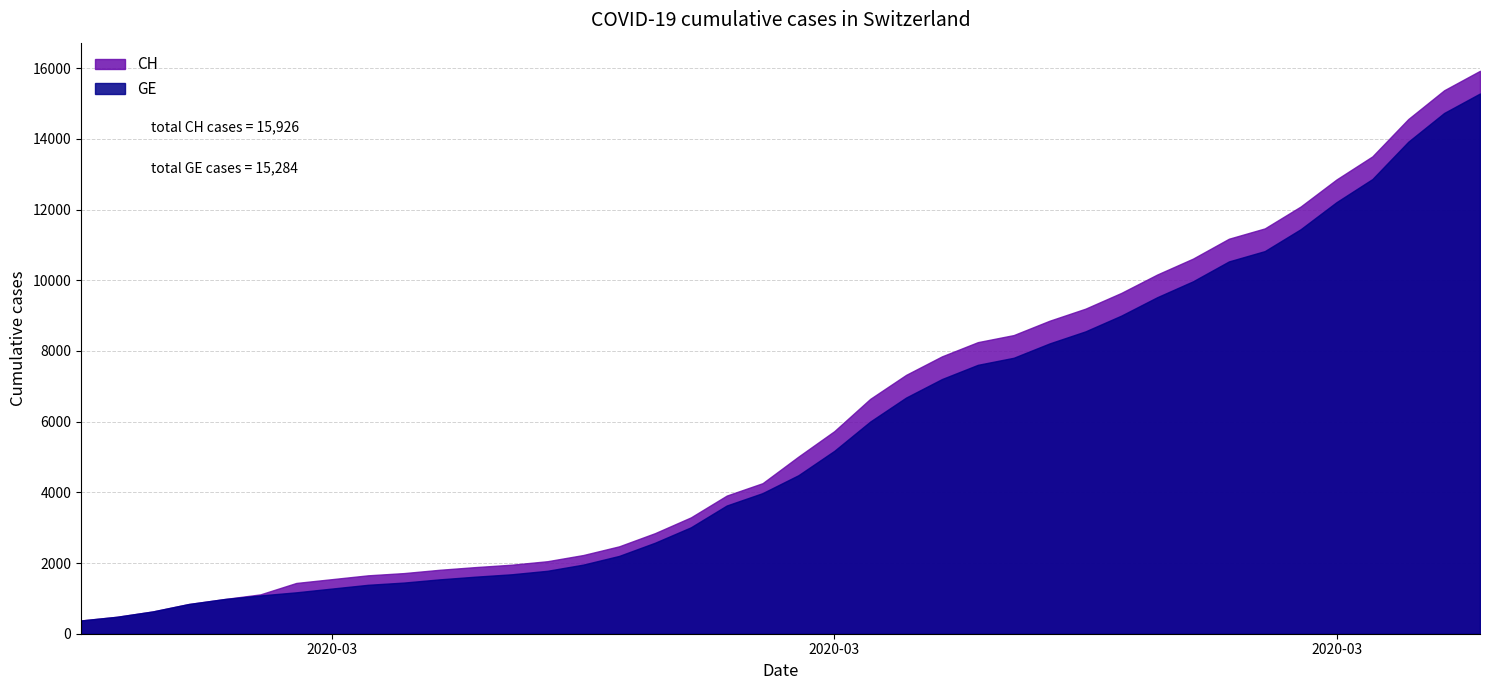

Reading right to left, transcribe all the data shown in this chart.

CH: 2020-04-04=15926	2020-04-03=15375	2020-04-02=14561	2020-04-01=13505	2020-03-31=12852	2020-03-30=12086	2020-03-29=11467	2020-03-28=11175	2020-03-27=10613	2020-03-26=10162	2020-03-25=9642	2020-03-24=9196	2020-03-23=8855	2020-03-22=8449	2020-03-21=8249	2020-03-20=7847	2020-03-19=7323	2020-03-18=6644	2020-03-17=5731	2020-03-16=5012	2020-03-15=4259	2020-03-14=3908	2020-03-13=3291	2020-03-12=2845	2020-03-11=2472	2020-03-10=2226	2020-03-09=2051	2020-03-08=1952	2020-03-07=1885	2020-03-06=1809	2020-03-05=1715	2020-03-04=1652	2020-03-03=1544	2020-03-02=1436	2020-03-01=1113	2020-02-29=981	2020-02-28=840	2020-02-27=630	2020-02-26=479	2020-02-25=375
GE: 2020-04-04=15284	2020-04-03=14733	2020-04-02=13919	2020-04-01=12863	2020-03-31=12210	2020-03-30=11444	2020-03-29=10825	2020-03-28=10533	2020-03-27=9971	2020-03-26=9520	2020-03-25=9000	2020-03-24=8554	2020-03-23=8213	2020-03-22=7807	2020-03-21=7607	2020-03-20=7205	2020-03-19=6681	2020-03-18=6002	2020-03-17=5174	2020-03-16=4485	2020-03-15=3978	2020-03-14=3627	2020-03-13=3010	2020-03-12=2574	2020-03-11=2201	2020-03-10=1955	2020-03-09=1780	2020-03-08=1681	2020-03-07=1614	2020-03-06=1538	2020-03-05=1447	2020-03-04=1384	2020-03-03=1278	2020-03-02=1171	2020-03-01=1083	2020-02-29=981	2020-02-28=840	2020-02-27=630	2020-02-26=479	2020-02-25=375